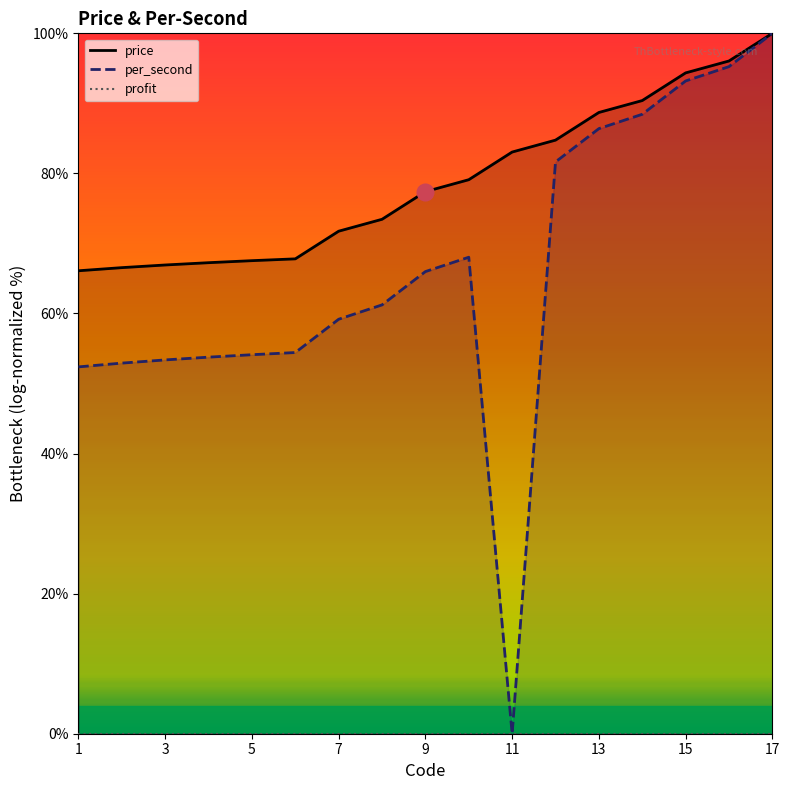

Does the chart display data point markers on the line(s)?

No